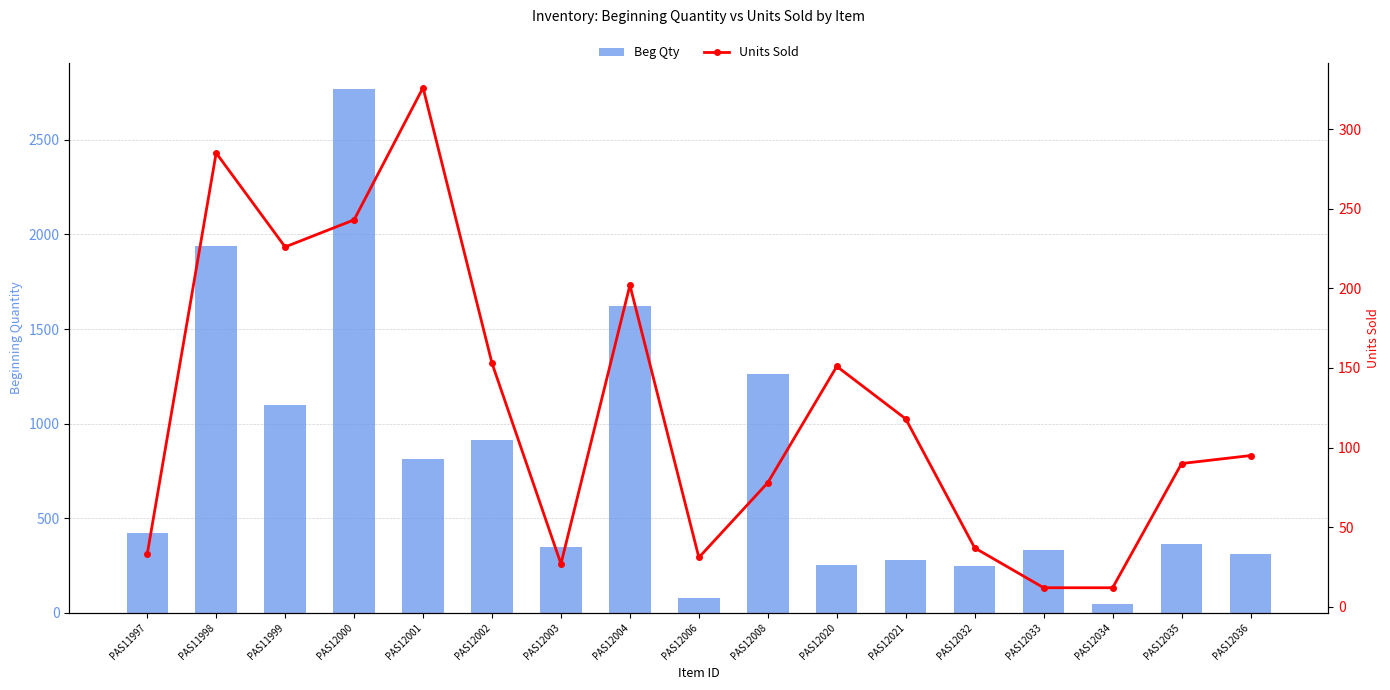

How many groups of bars are there?

17